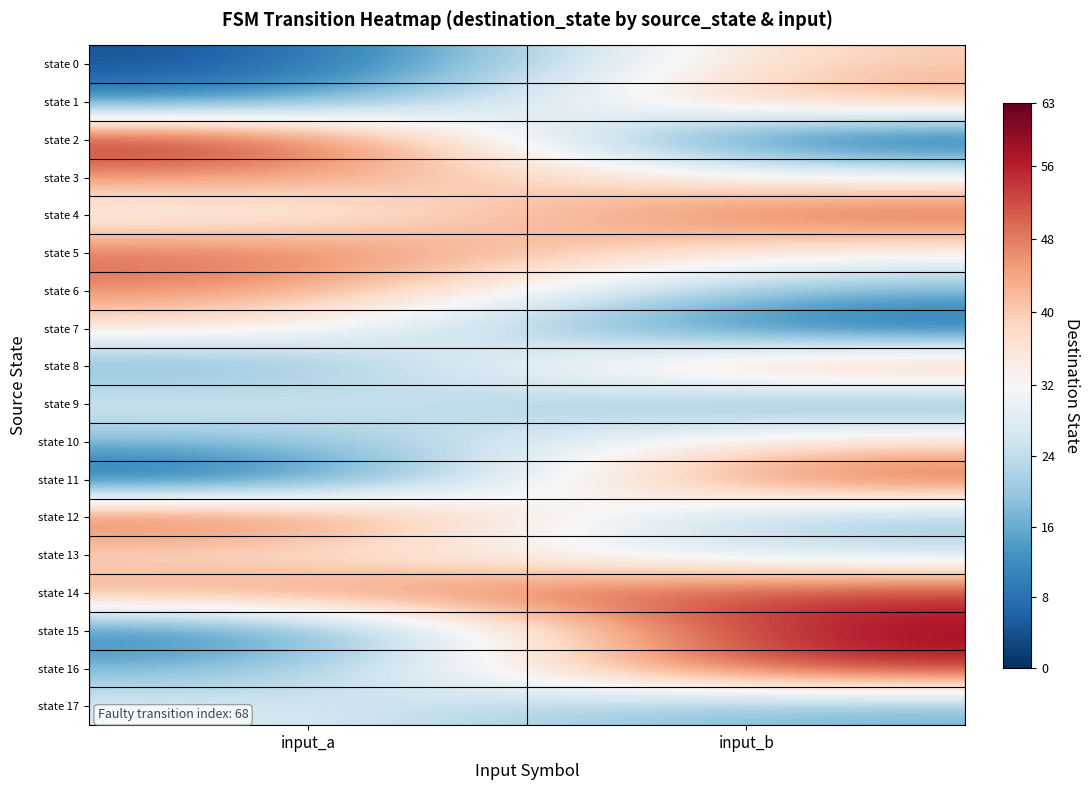

How many data points does each series have?

2